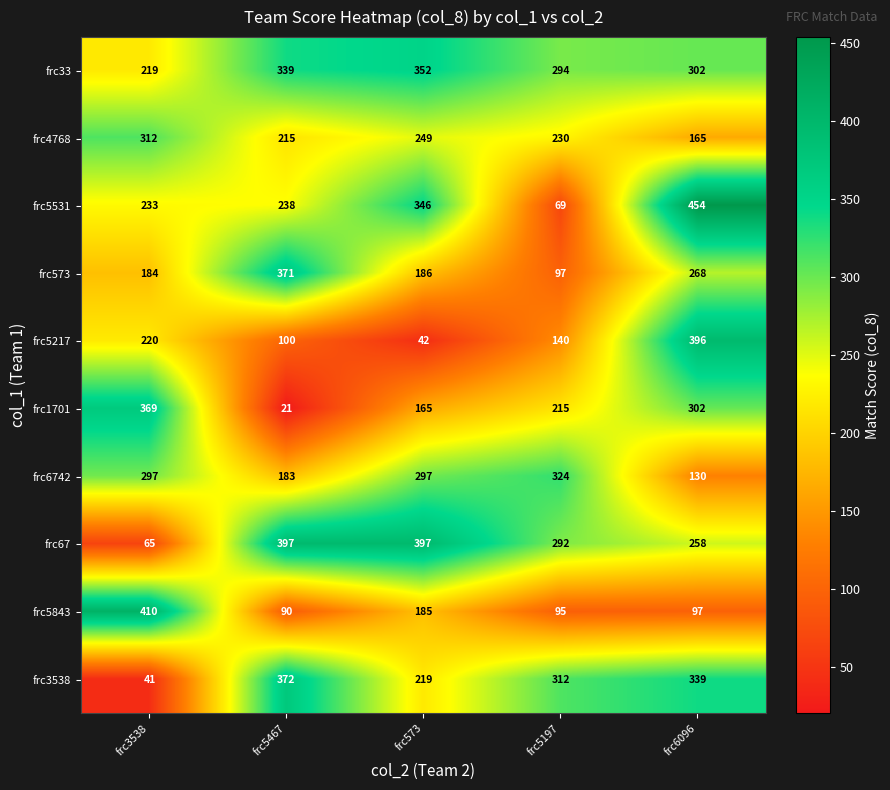

At frc5197, list the series in order from smallest to largest.

frc5531, frc5843, frc573, frc5217, frc1701, frc4768, frc67, frc33, frc3538, frc6742